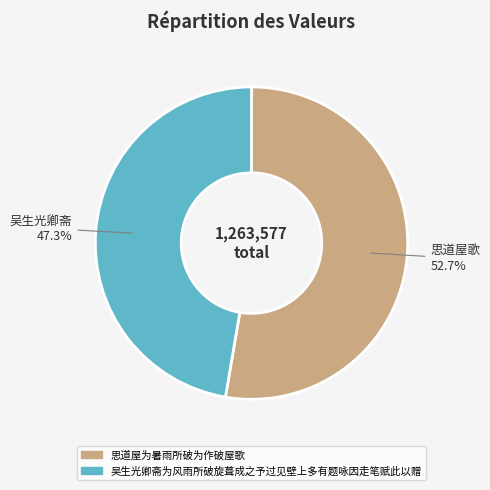

True or false: 思道屋为暑雨所破为作破屋歌 accounts for 41% of the total.

False